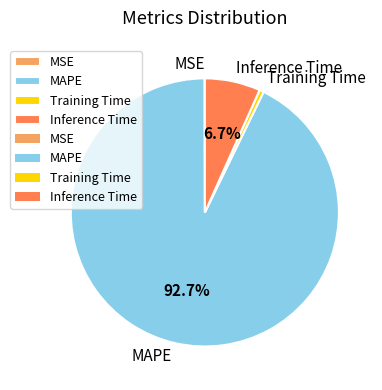

Combined, do Inference Time and MAPE account for over 50%?

Yes